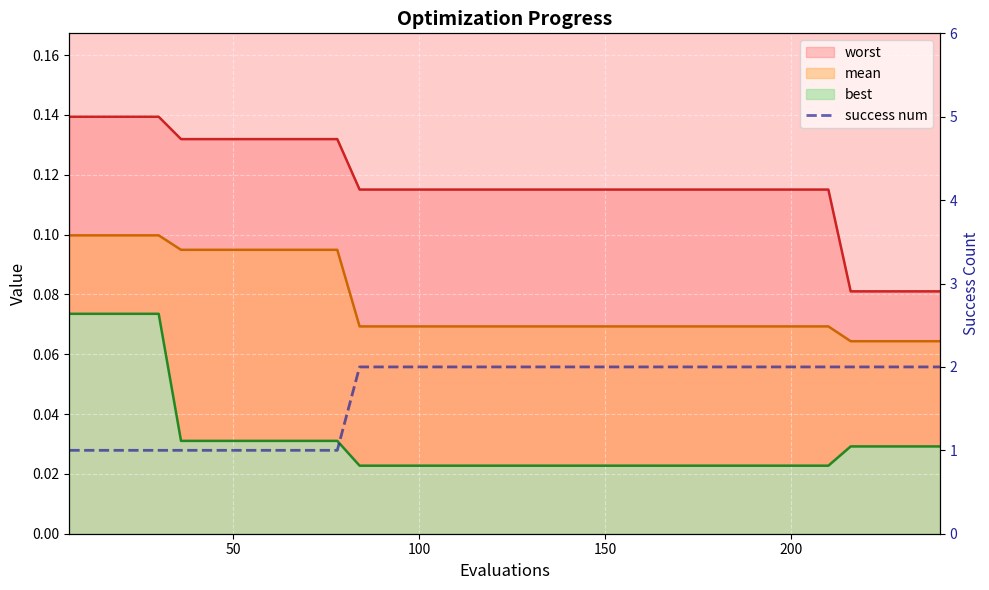

Does the chart display data point markers on the line(s)?

No